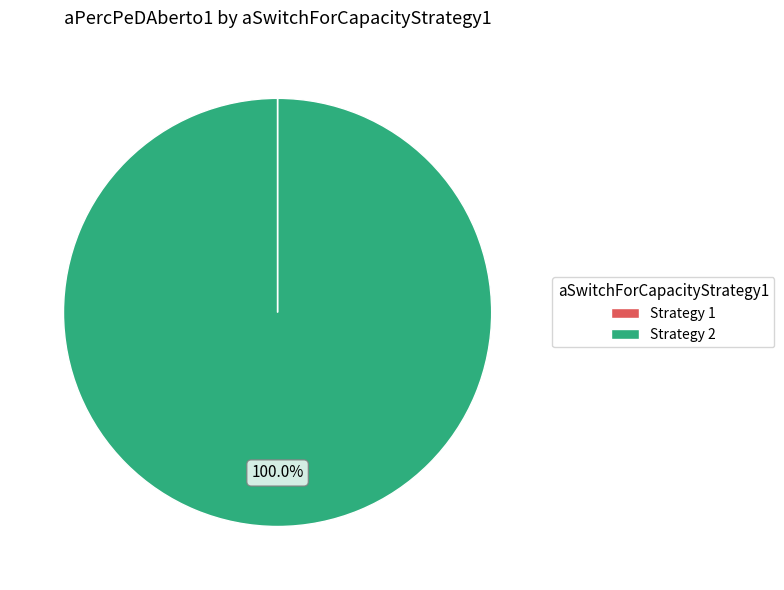

To the nearest percent, what is the difference between the largest and smallest slice percentages?

100%